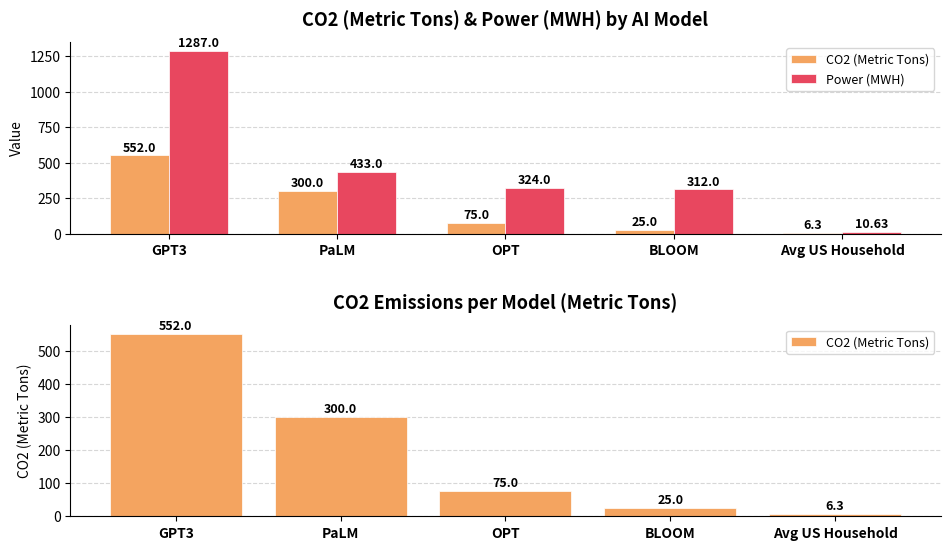

How many values in the Power (MWH) series are below 324?

2